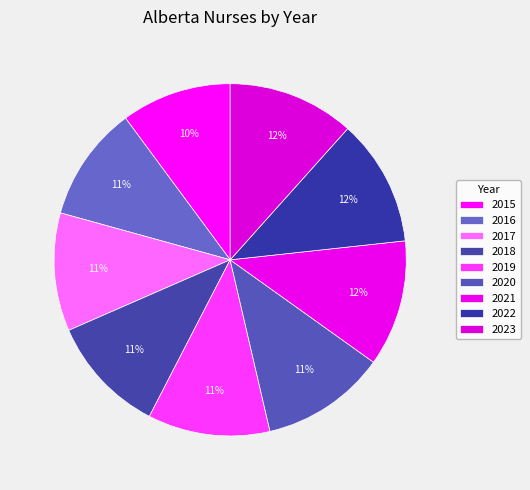

How many segments does this pie chart have?

9